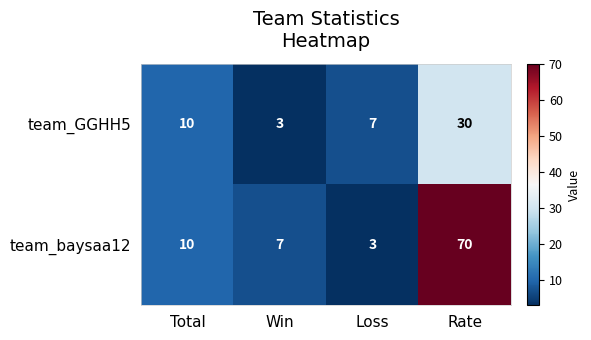

Rank the series by their maximum value, from highest to lowest.

team_baysaa12, team_GGHH5